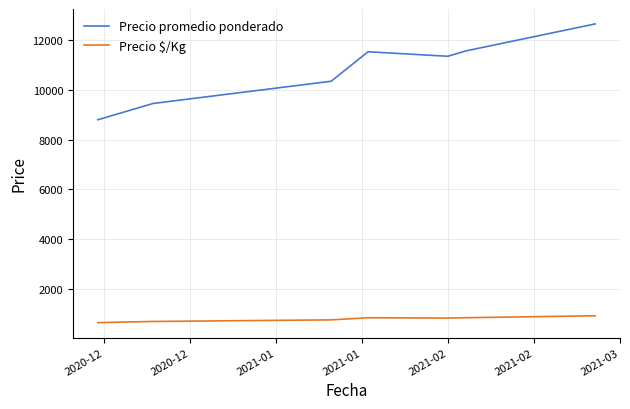

True or false: Precio $/Kg and Precio promedio ponderado cross at least once.

False